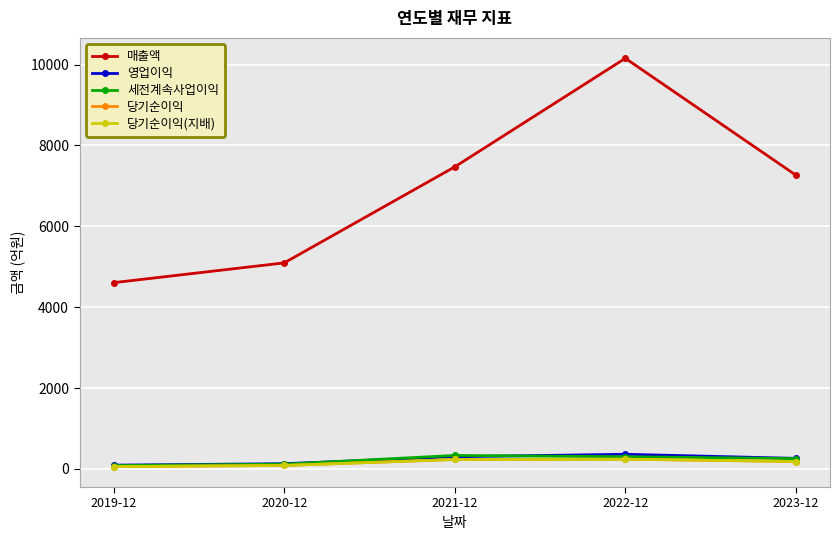

Is this an area chart (filled region under the line)?

No